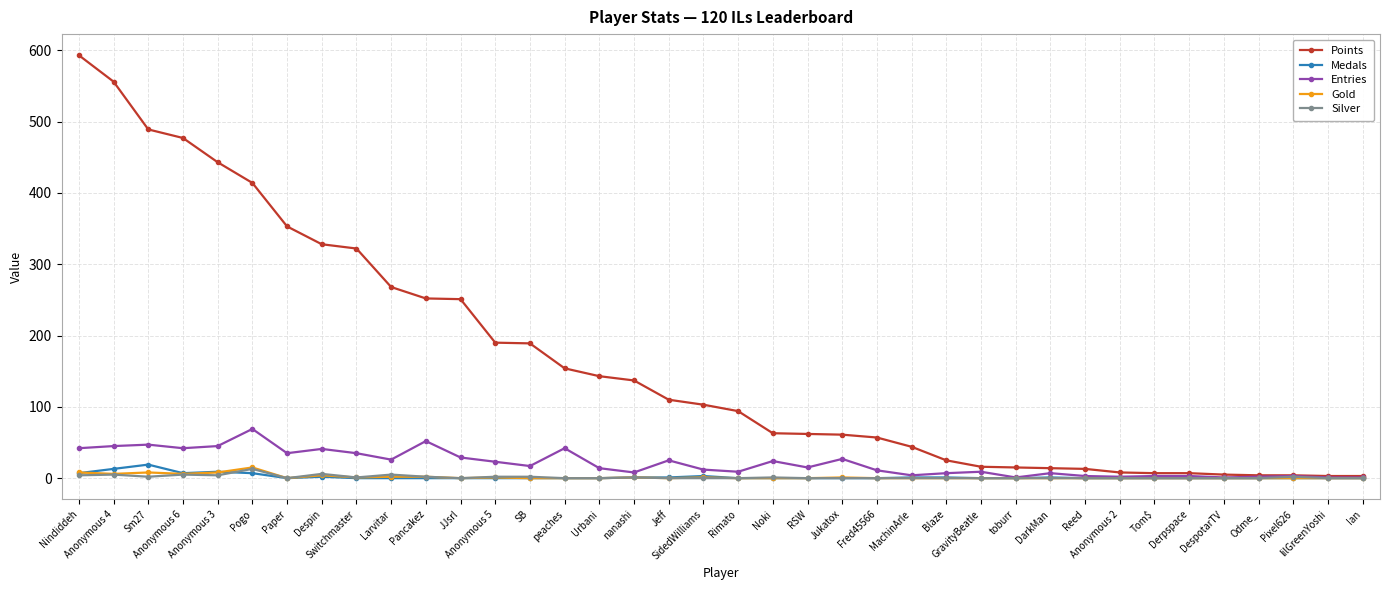

What is the average value of the Gold series?

2